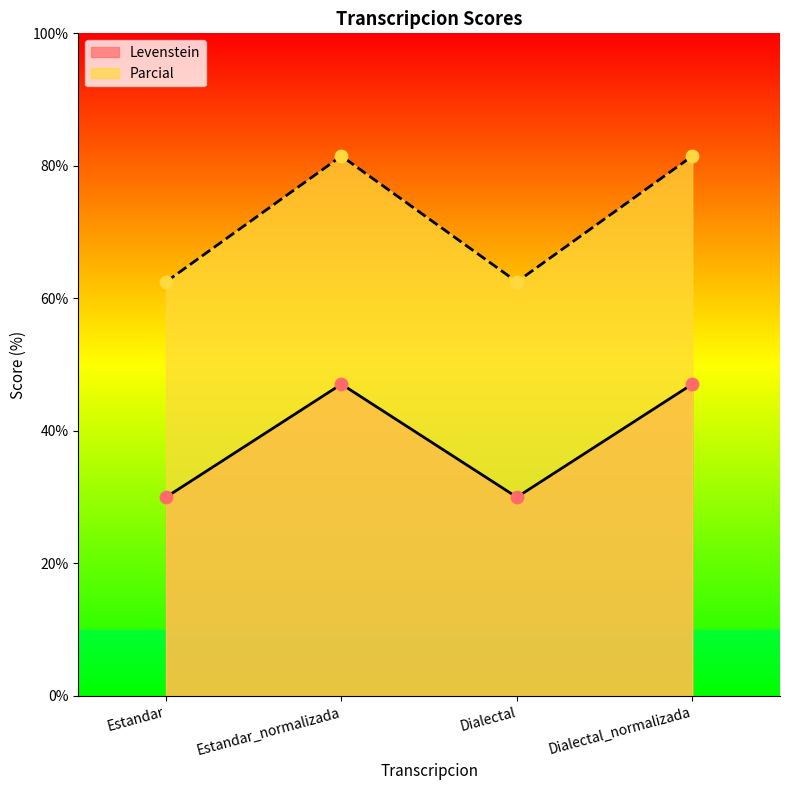

At which category is the sum across all series the highest?

Estandar_normalizada